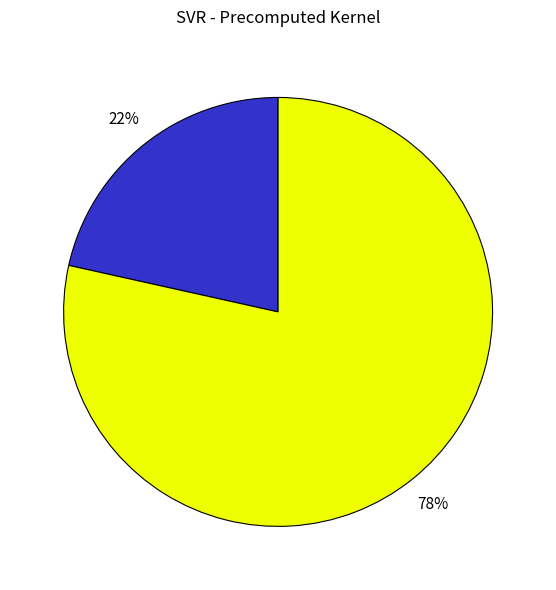

How many segments does this pie chart have?

2